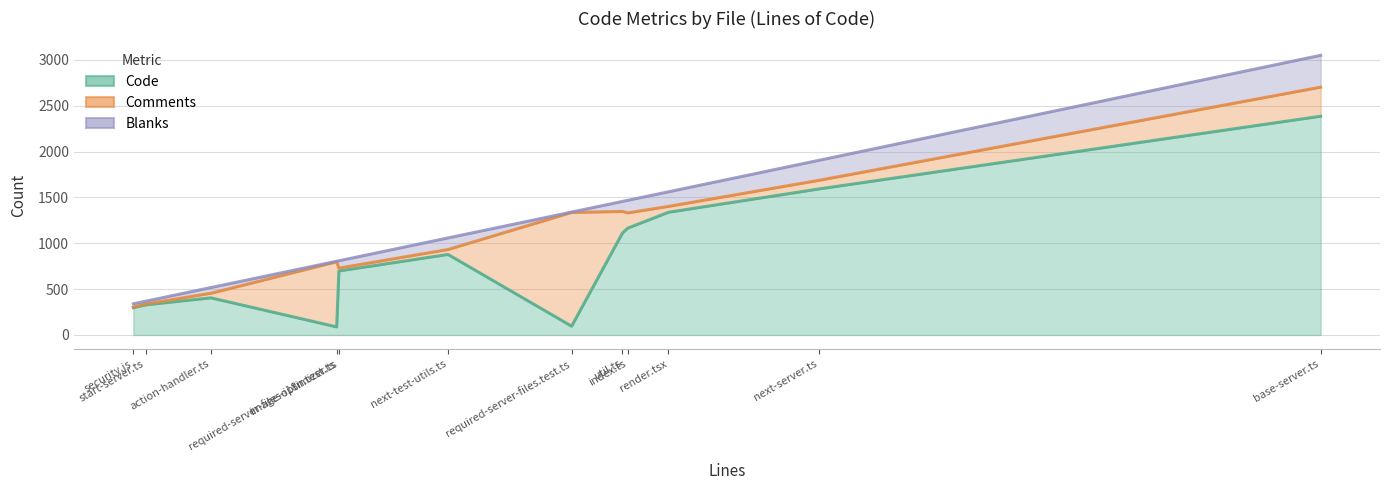

What is the minimum value for Comments?

304